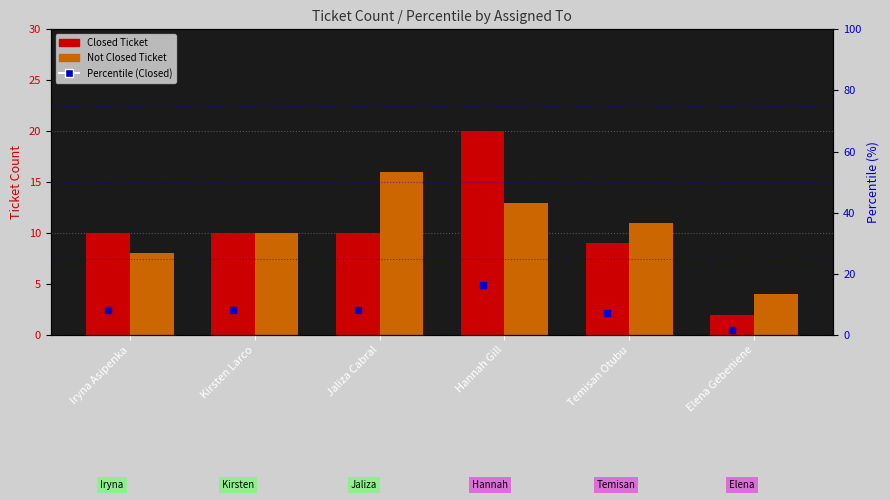

At how many categories does at least one series exceed 16?

1